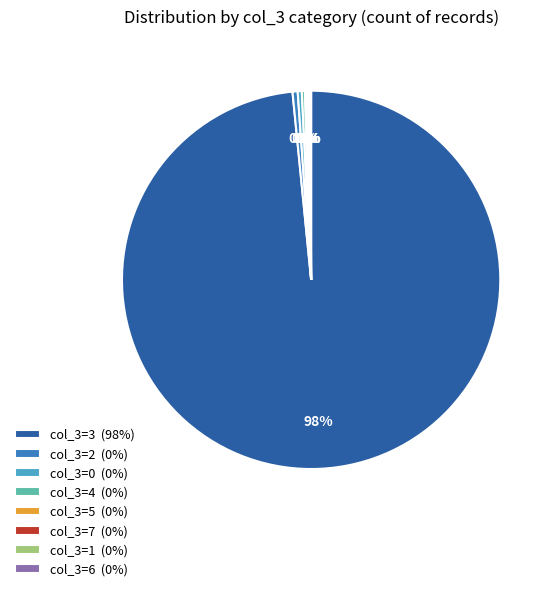

To the nearest percent, what is the average slice percentage?

12%